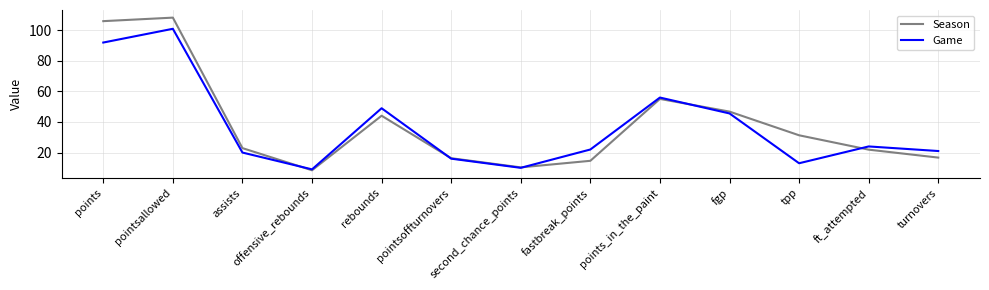

After their last crossing, which series has the higher values: Game or Season?

Game